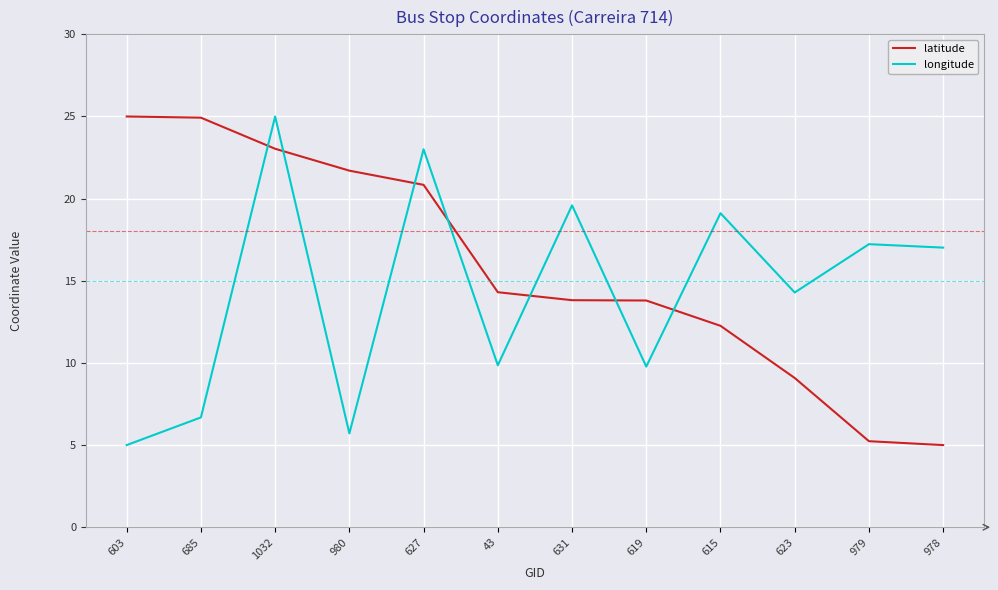

How many intersections are there between longitude and latitude?

7